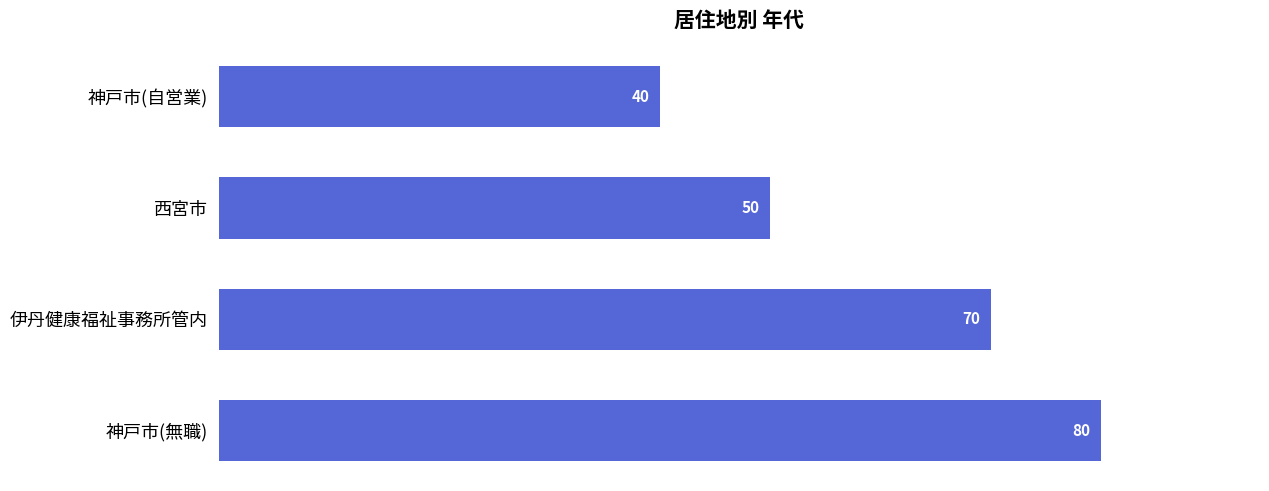

What is the ratio of the value at 神戸市(自営業) to the value at 伊丹健康福祉事務所管内?

0.6